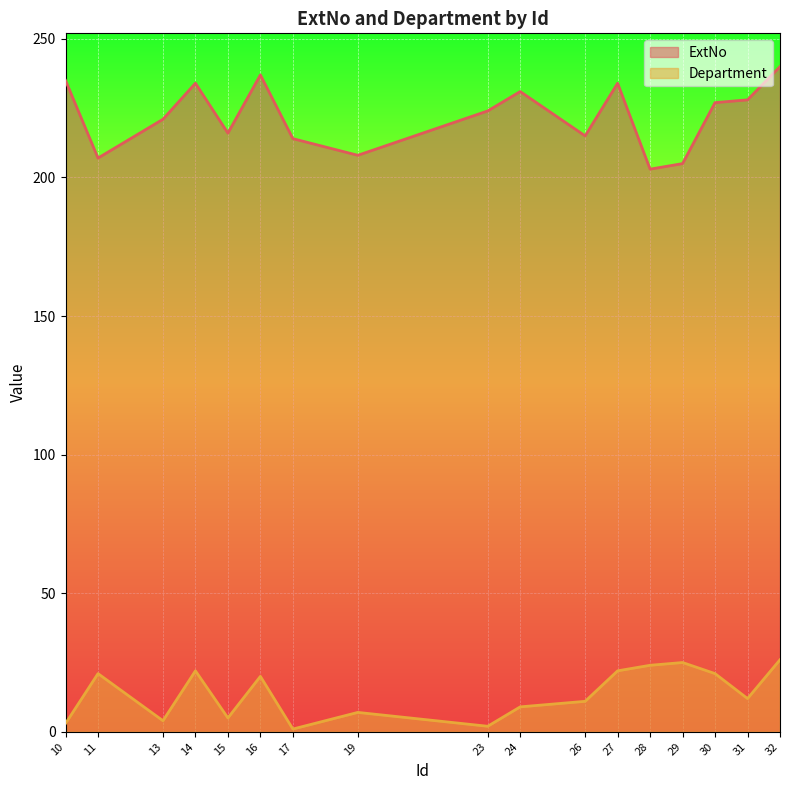

True or false: ExtNo has more than 1 interior local peaks.

True